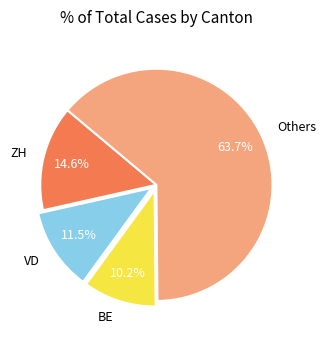

To the nearest percent, what is the difference between the largest and smallest slice percentages?

54%